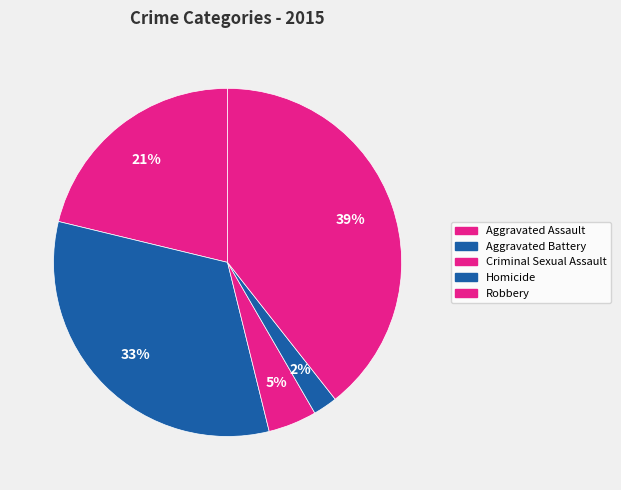

The Aggravated Assault slice represents 36% of the pie. True or false?

False